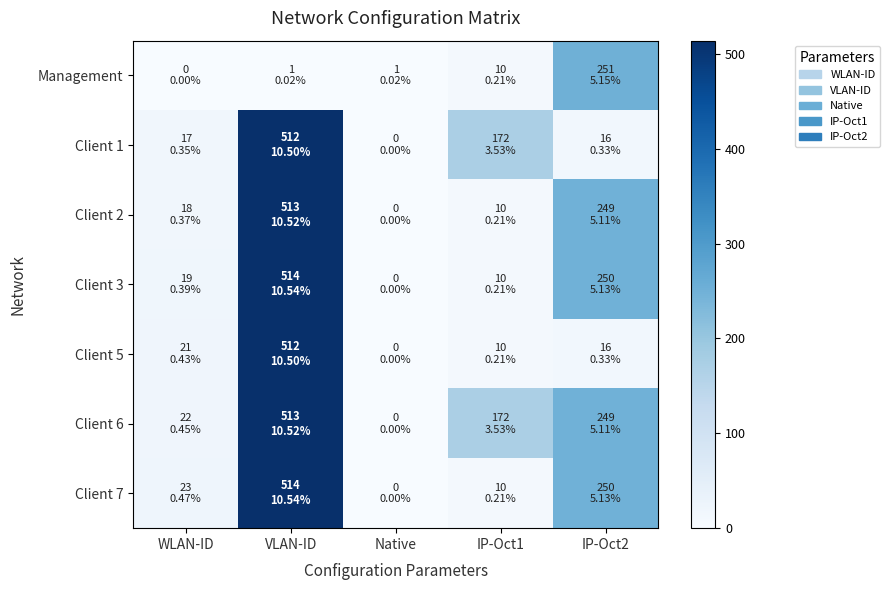

At how many categories does at least one series exceed 256?

1